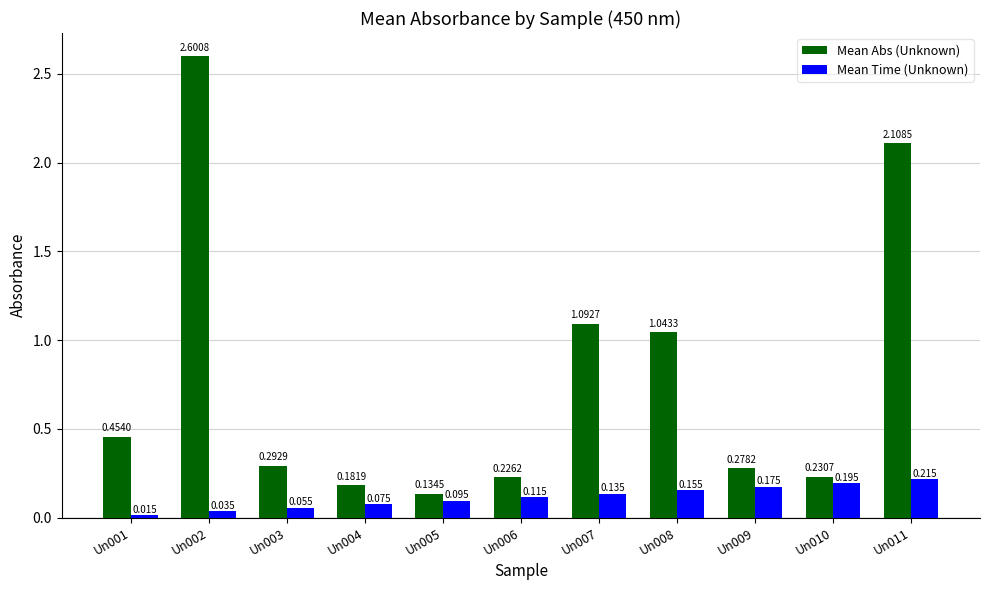

What is the average value of the Mean Abs (Unknown) series?

0.8